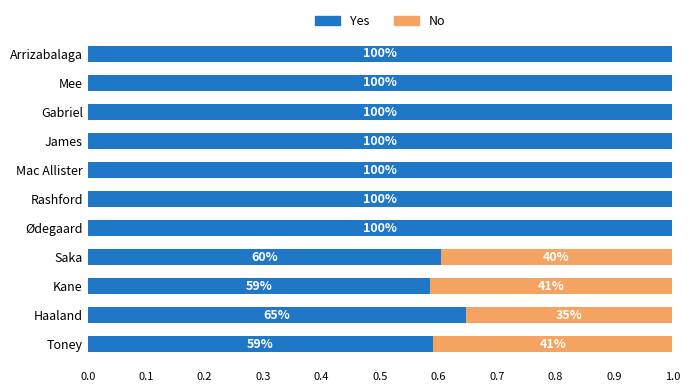

What are all the series names shown in the legend?

Yes, No